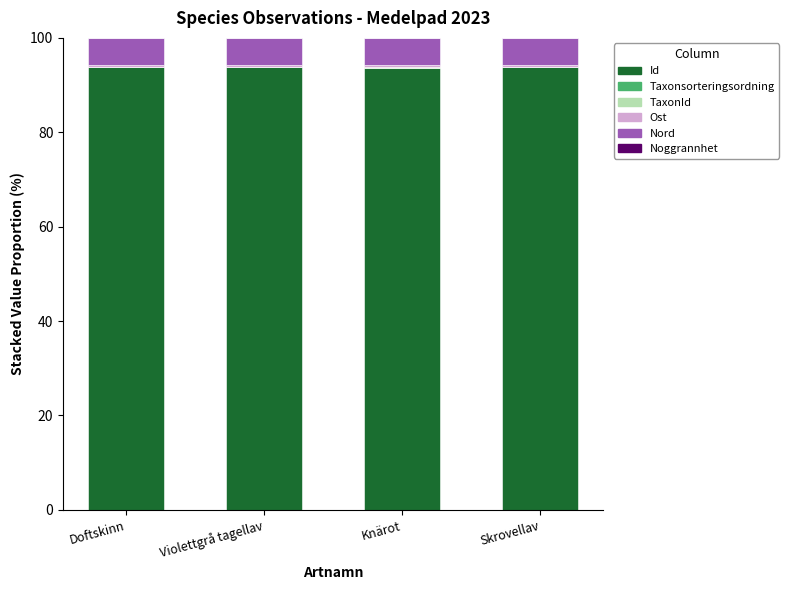

How many data points does each series have?

4